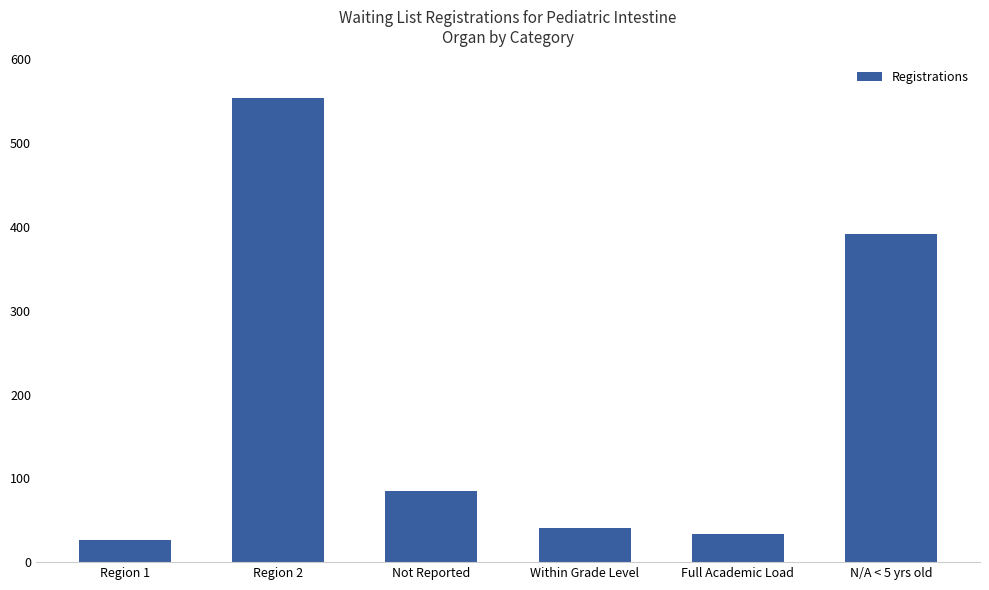

How many data points are less than 85?

3